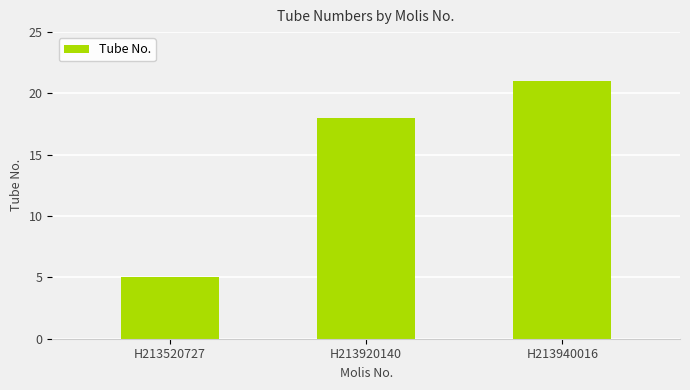

What is the change in value from H213520727 to H213920140?

+13